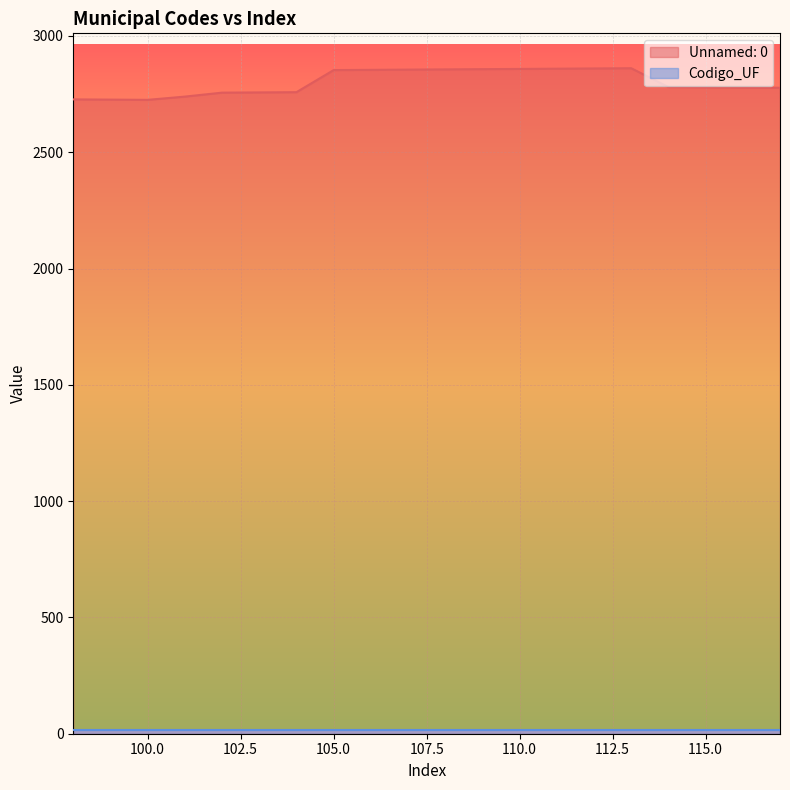

How many values are below 2780?

10